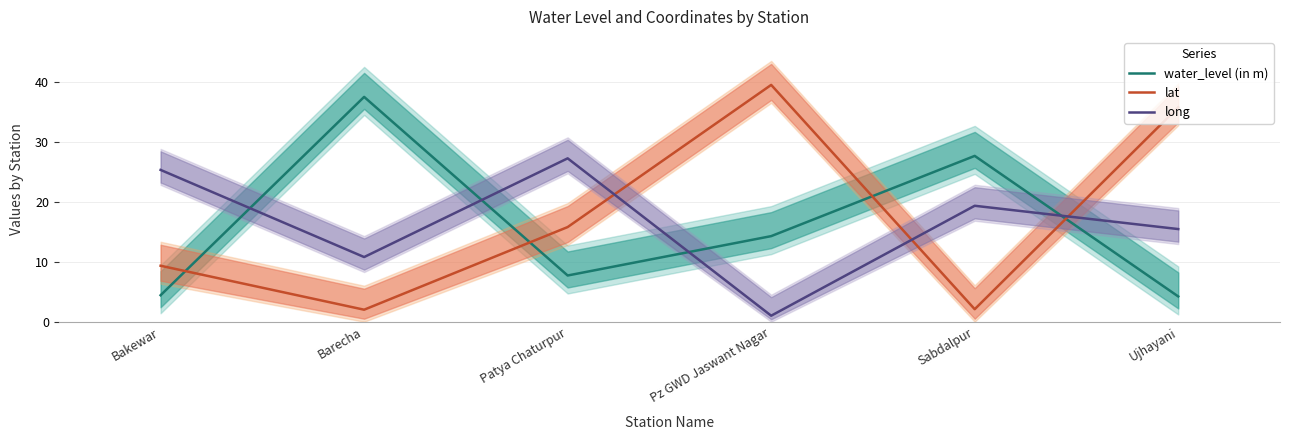

Which has a higher value, Patya Chaturpur or Ujhayani?

Patya Chaturpur